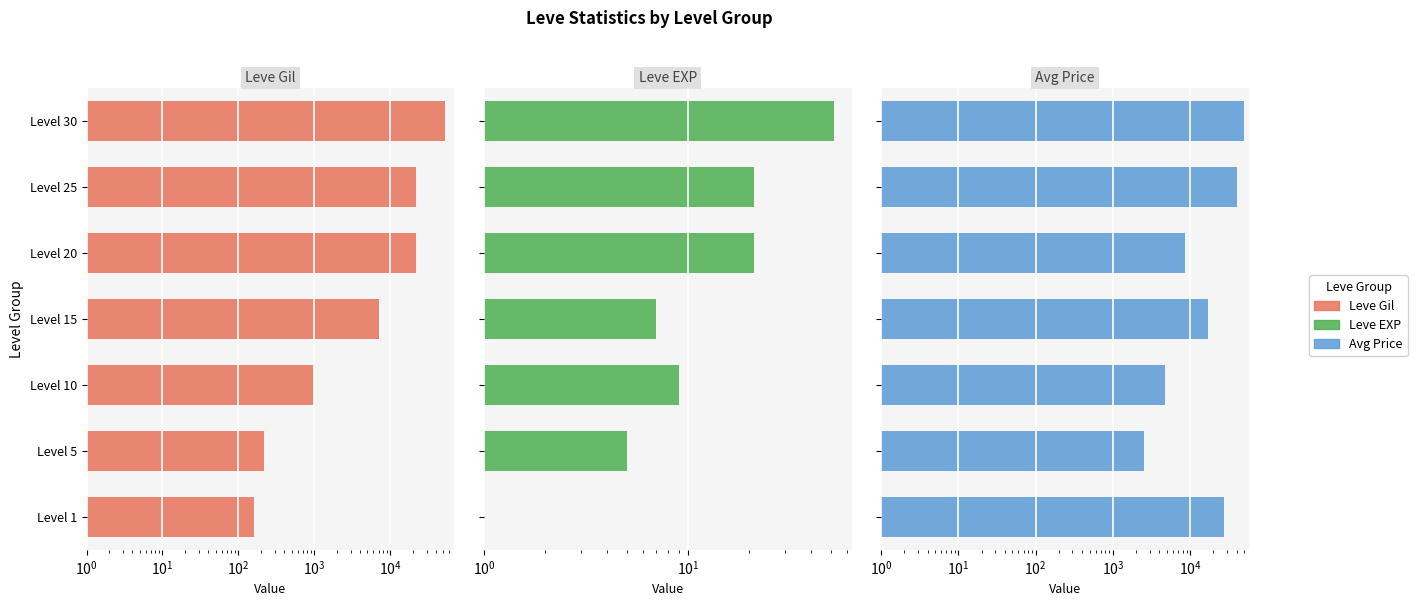

Reading left to right, list all the values displayed in this chart.

Leve Gil: 160	220	990	7170	21600	21830	52220
Leve EXP: 1	5	9	7	21	21	52
Avg Price: 27128	2507	4702	16862	8618	40000	50000